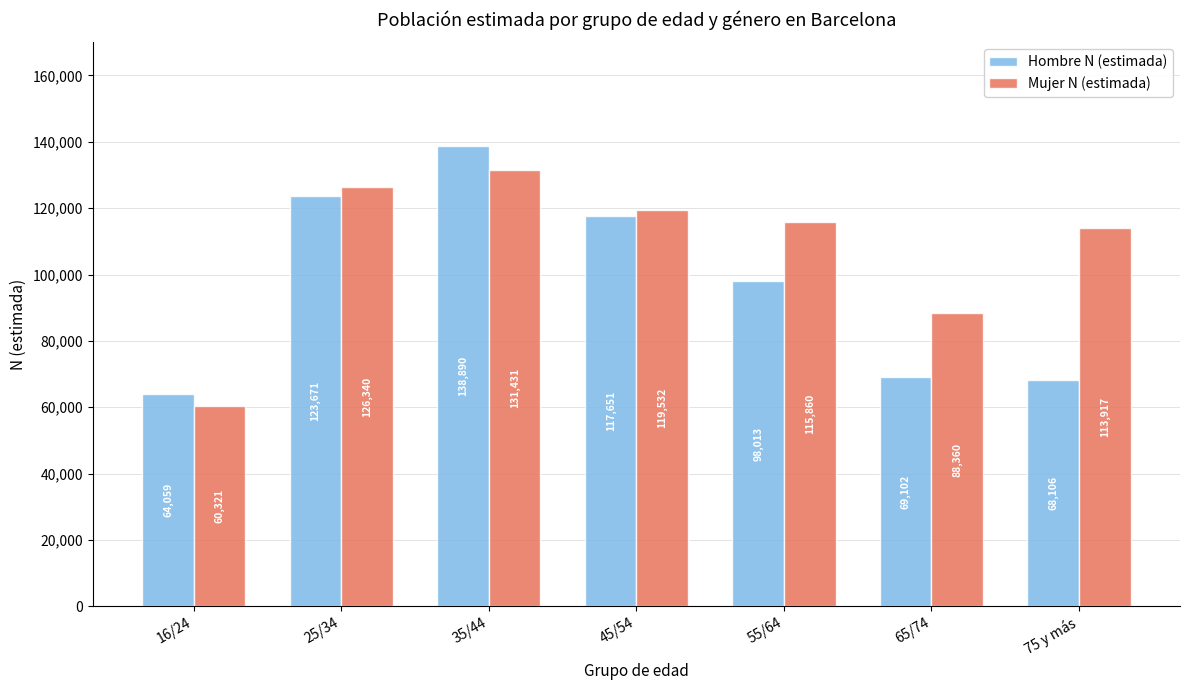

How many groups of bars are there?

7